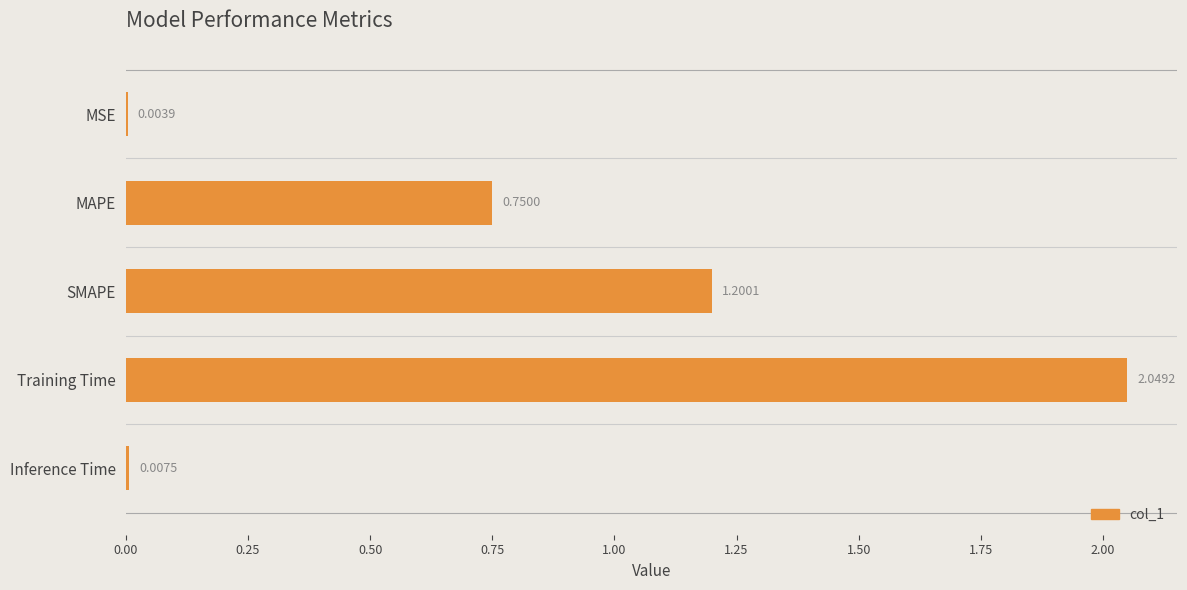

At which label is the value closest to 1?

SMAPE